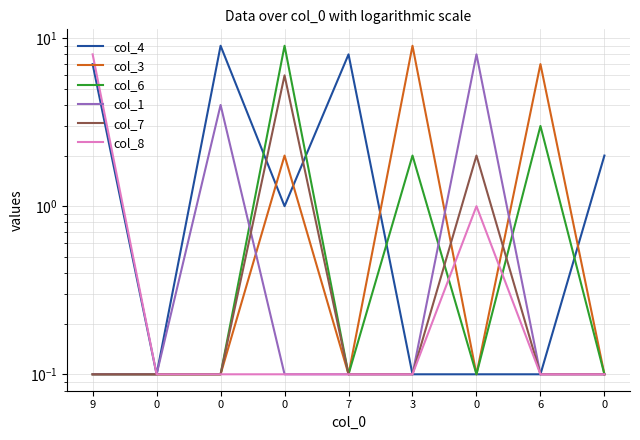

What are all the series names shown in the legend?

col_4, col_3, col_6, col_1, col_7, col_8